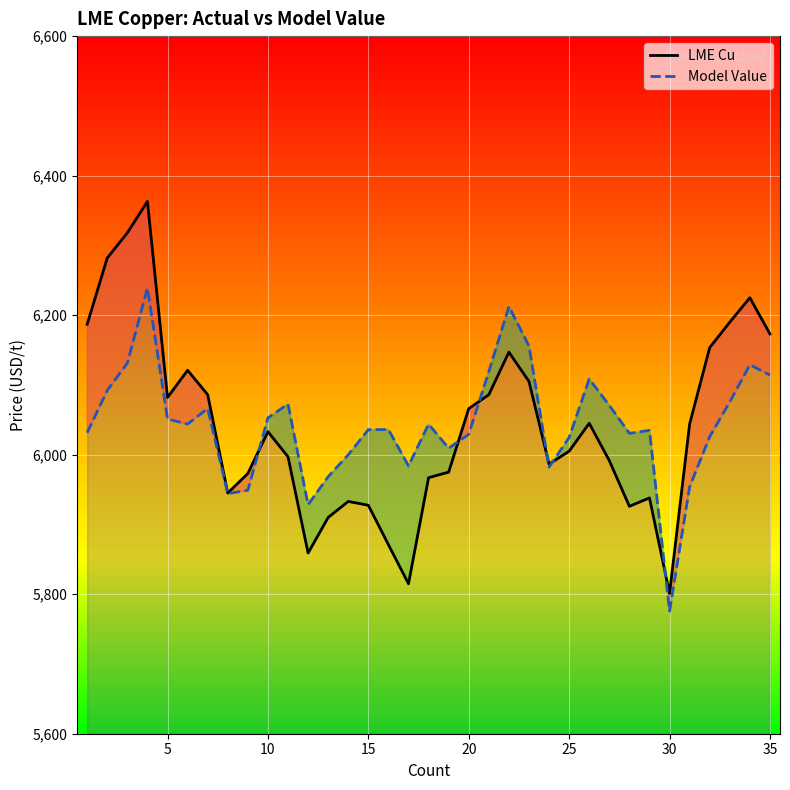

What is the value of the LME Cu point at the 7th from the left?

6086.0